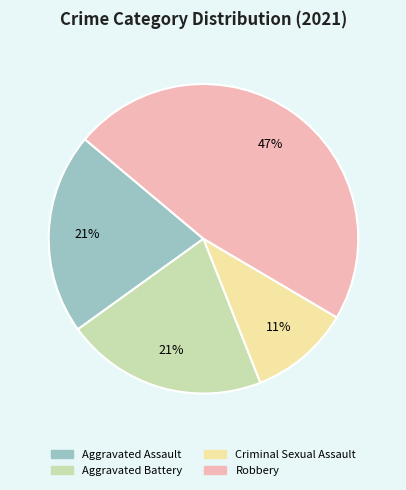

True or false: Aggravated Battery accounts for 21% of the total.

True